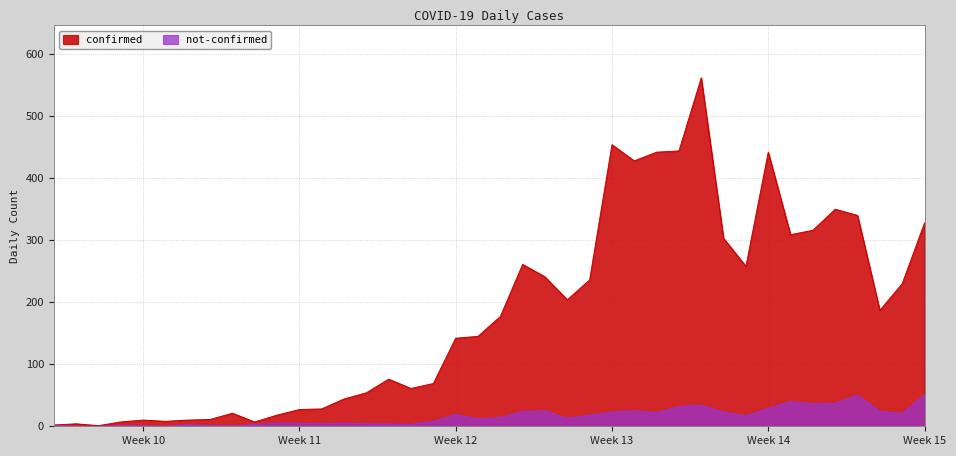

Which has a higher value, 2020-03-20 or 2020-03-29?

2020-03-29